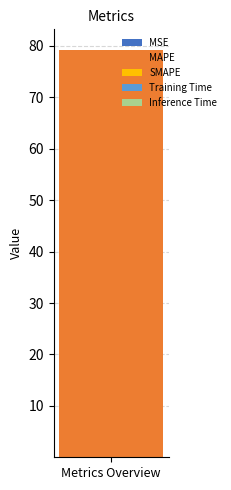

Are the bars grouped side by side (vs. stacked)?

No